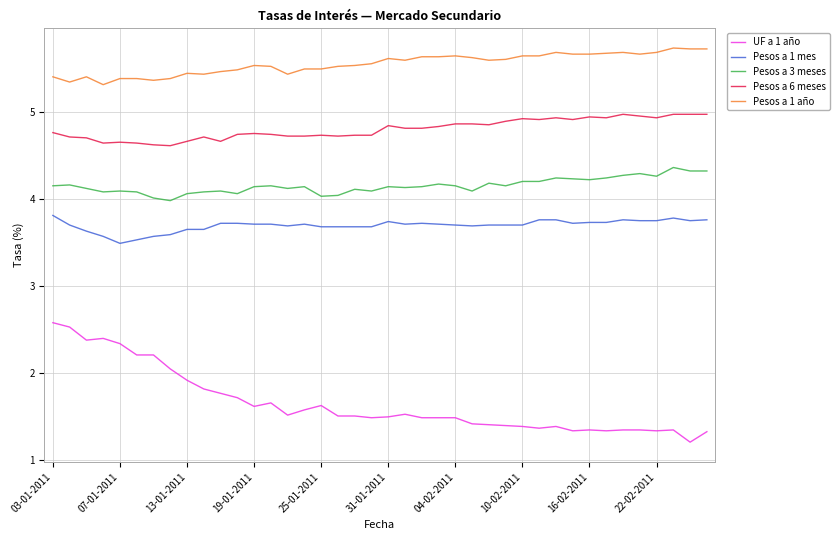

Rank the series by their maximum value, from lowest to highest.

UF a 1 año, Pesos a 1 mes, Pesos a 3 meses, Pesos a 6 meses, Pesos a 1 año